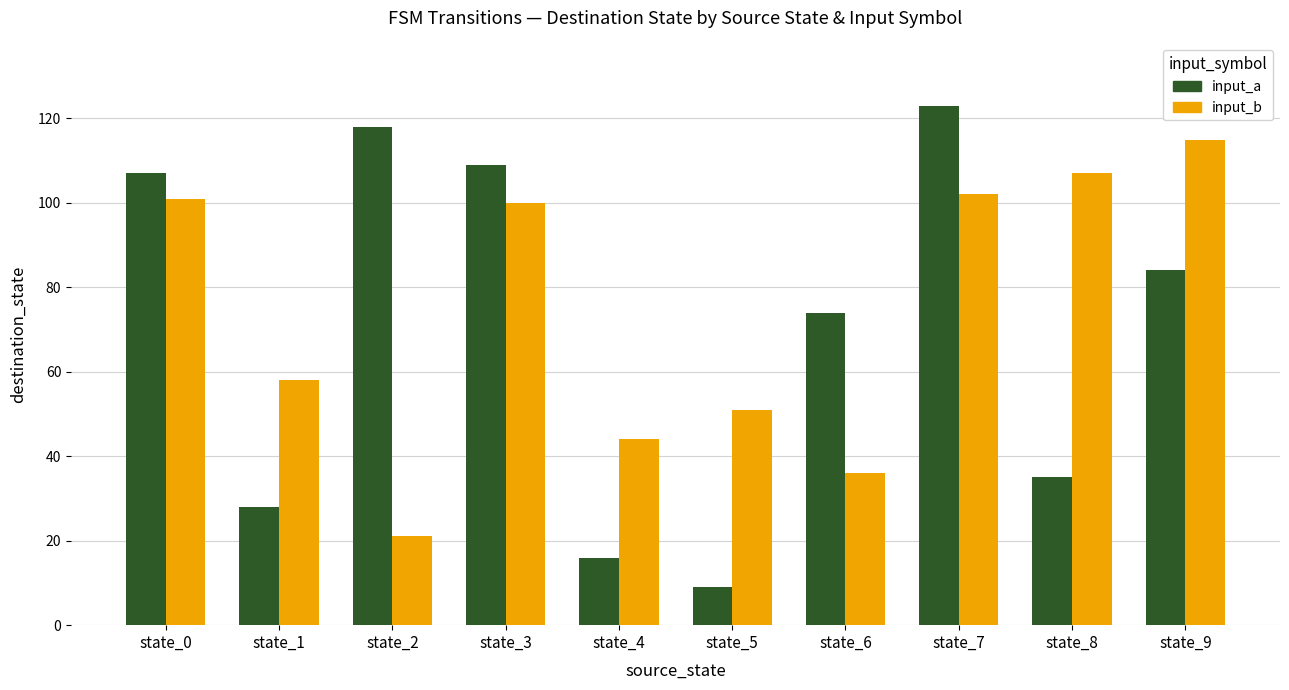

What is the difference between the maximum and minimum values in the input_a series?

114